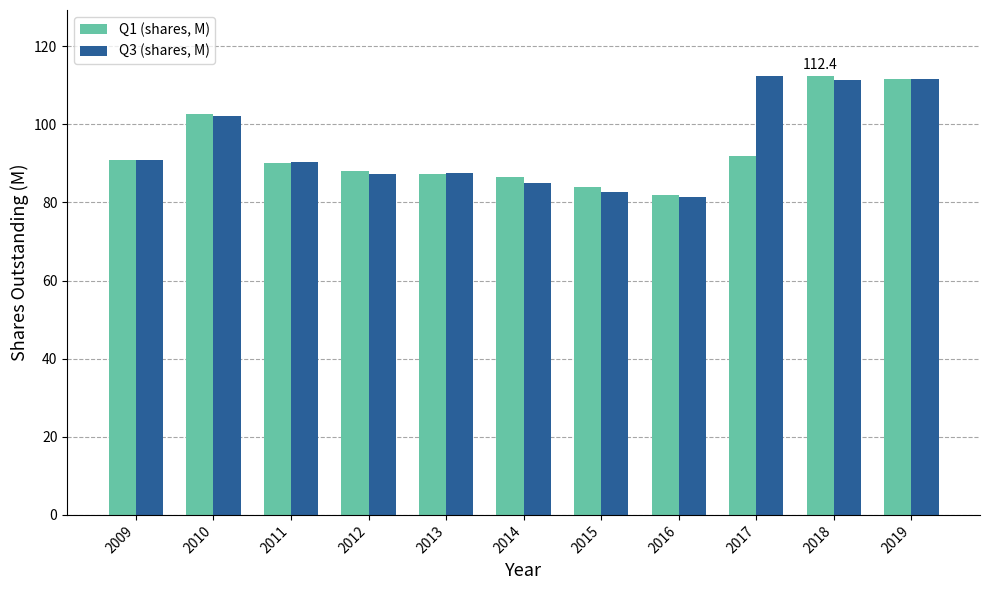

What is the maximum value for Q1 (shares, M)?

112.4